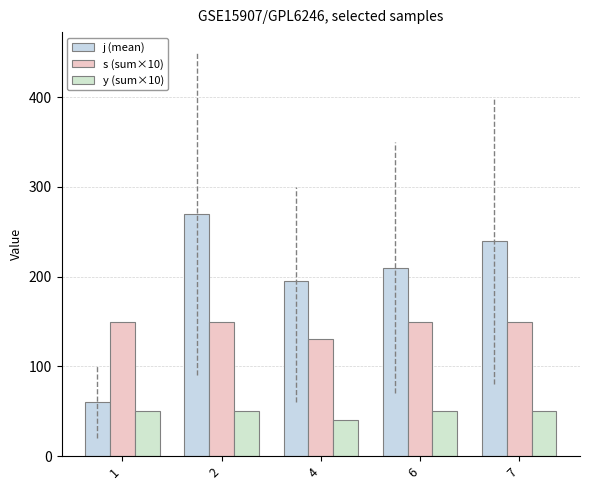

Which has a higher value, 1 or 4?

4